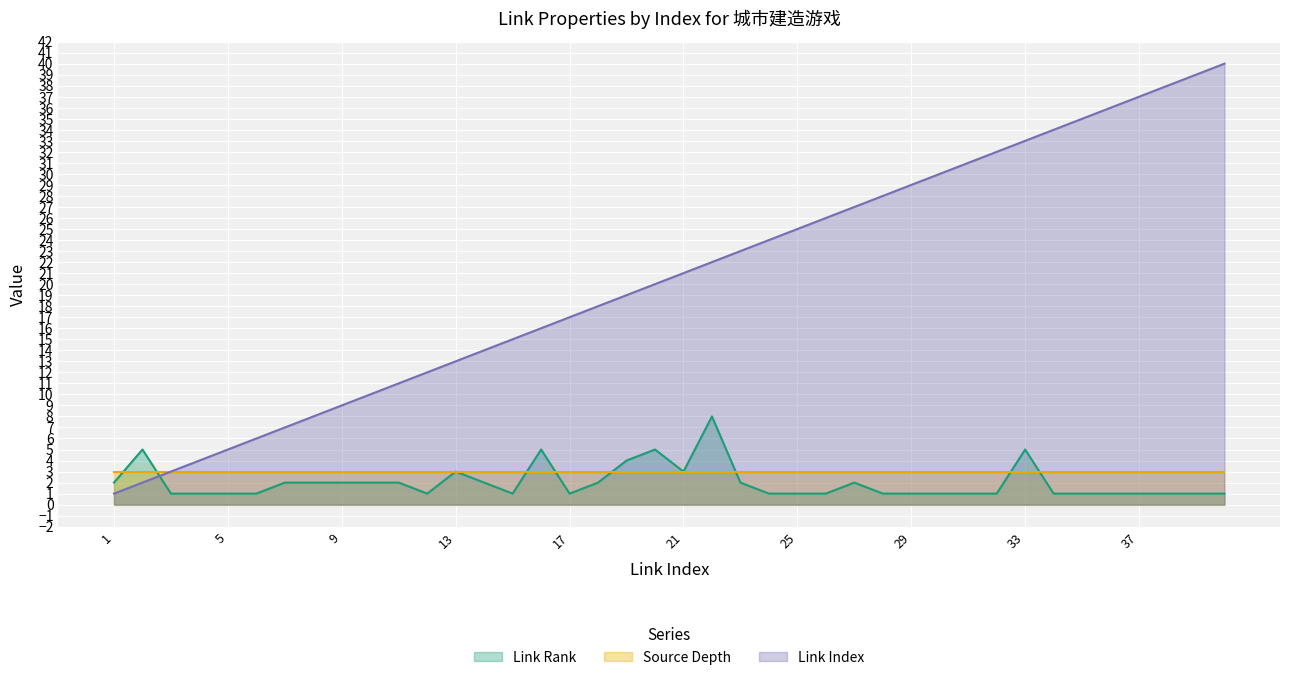

What is the greatest value displayed?

40